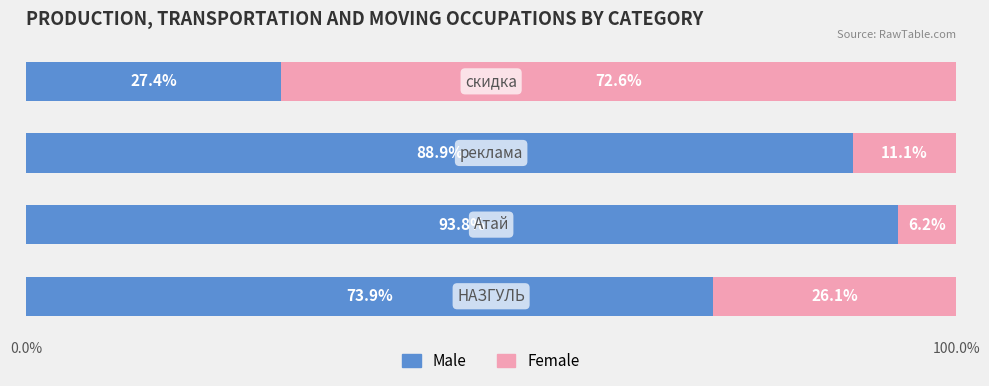

What is the difference between the second highest and minimum values in the Male series?

61.5